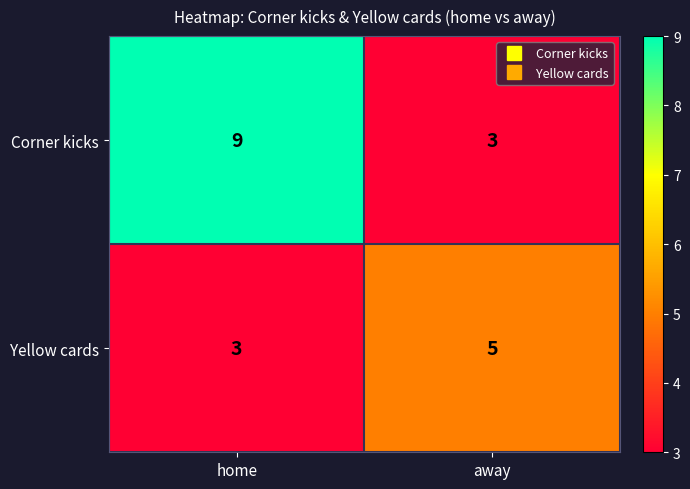

Reading left to right, extract all data points from this chart.

Corner kicks: home=9	away=3
Yellow cards: home=3	away=5